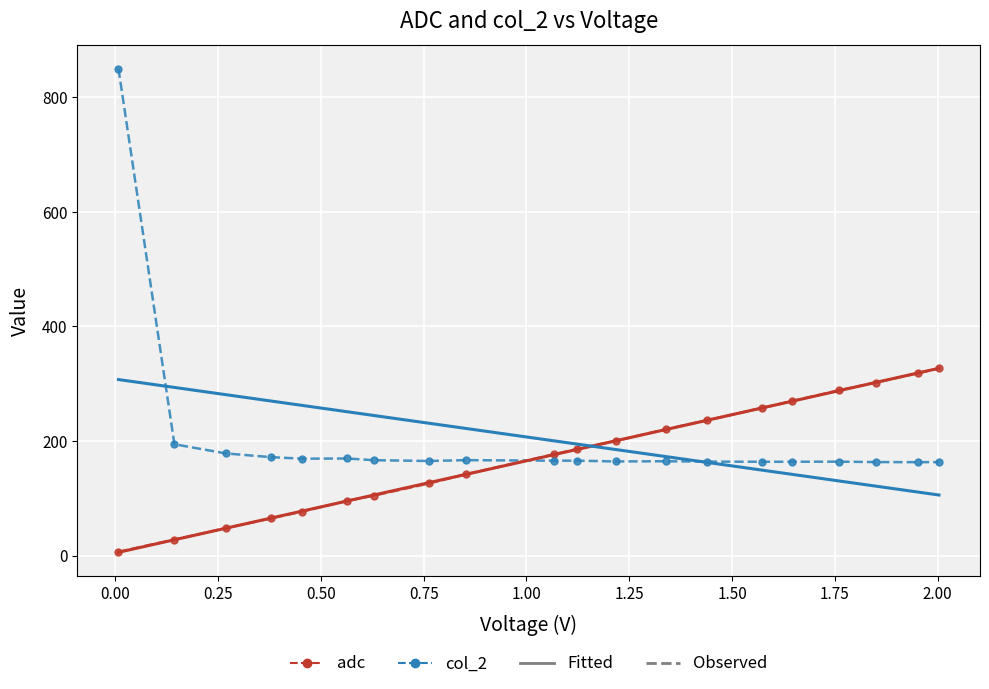

What is the greatest value displayed?

850.0